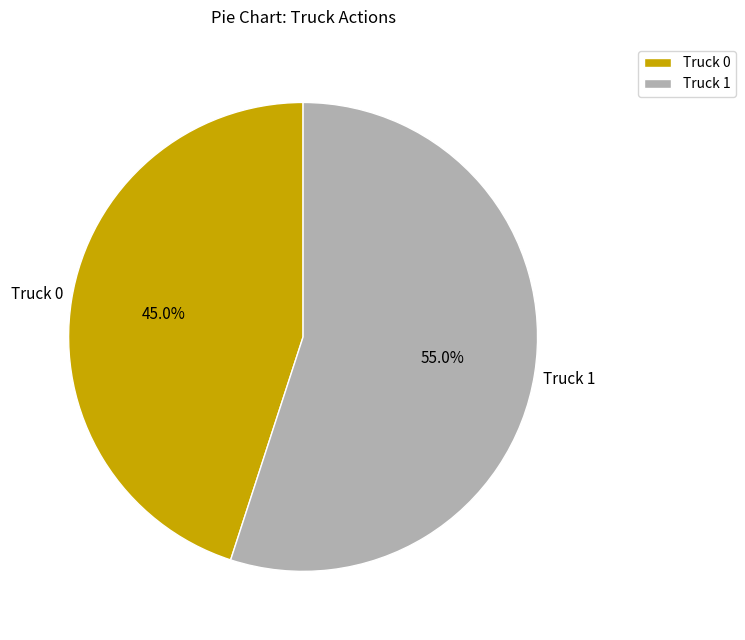

Which slice is the largest?

Truck 1